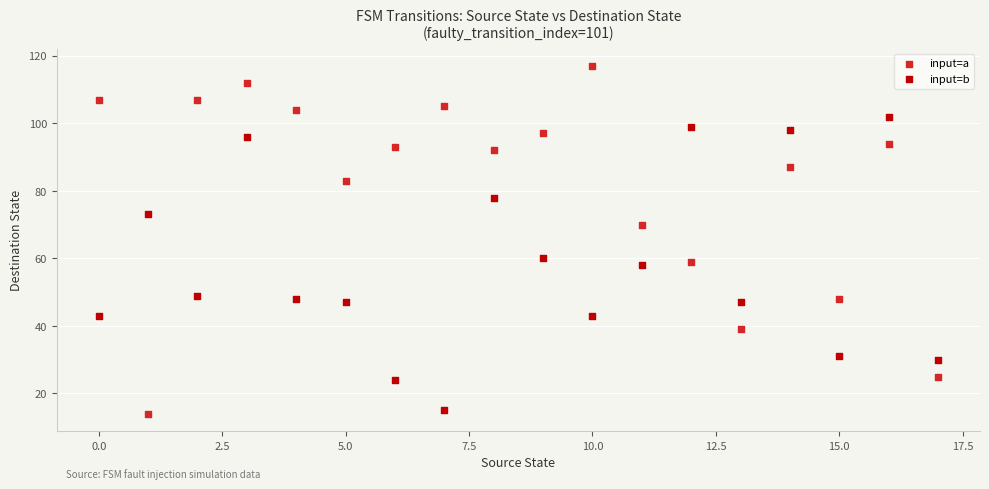

What are all the series names shown in the legend?

input=a, input=b